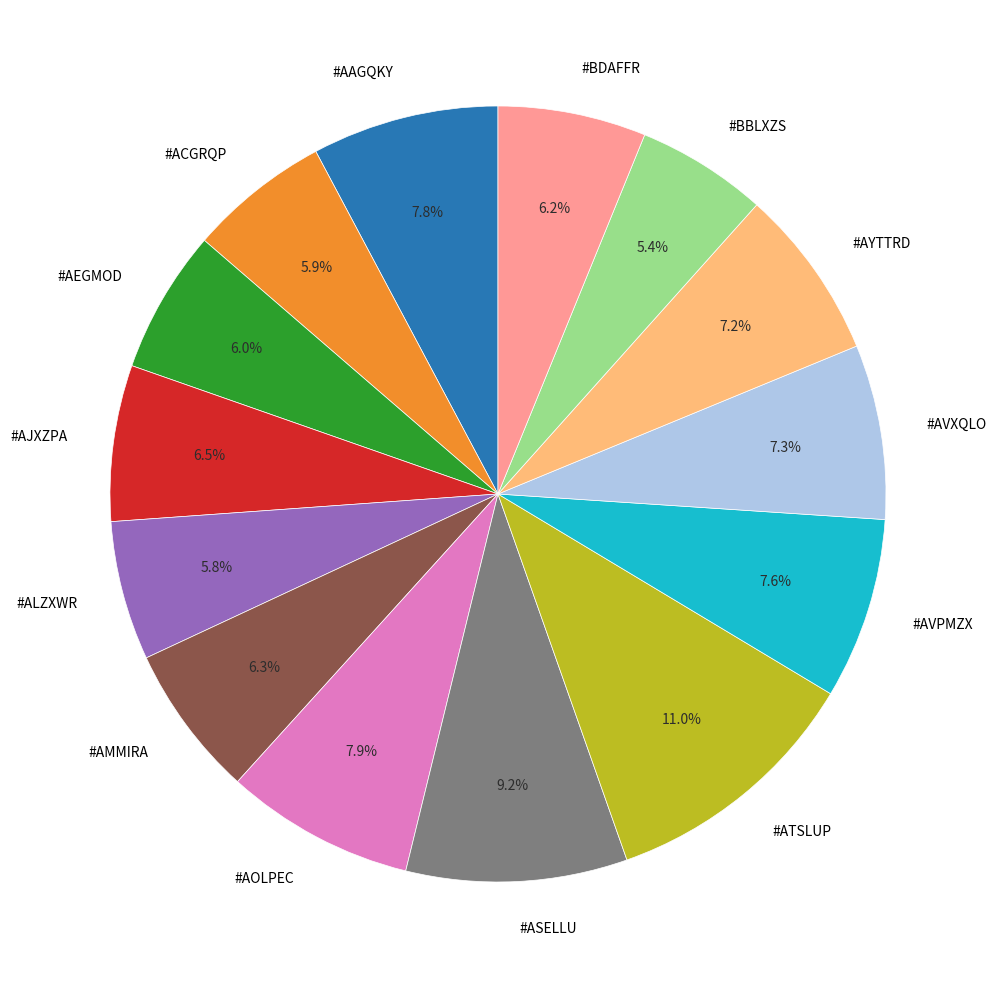

Is #AVXQLO the majority of the pie?

No